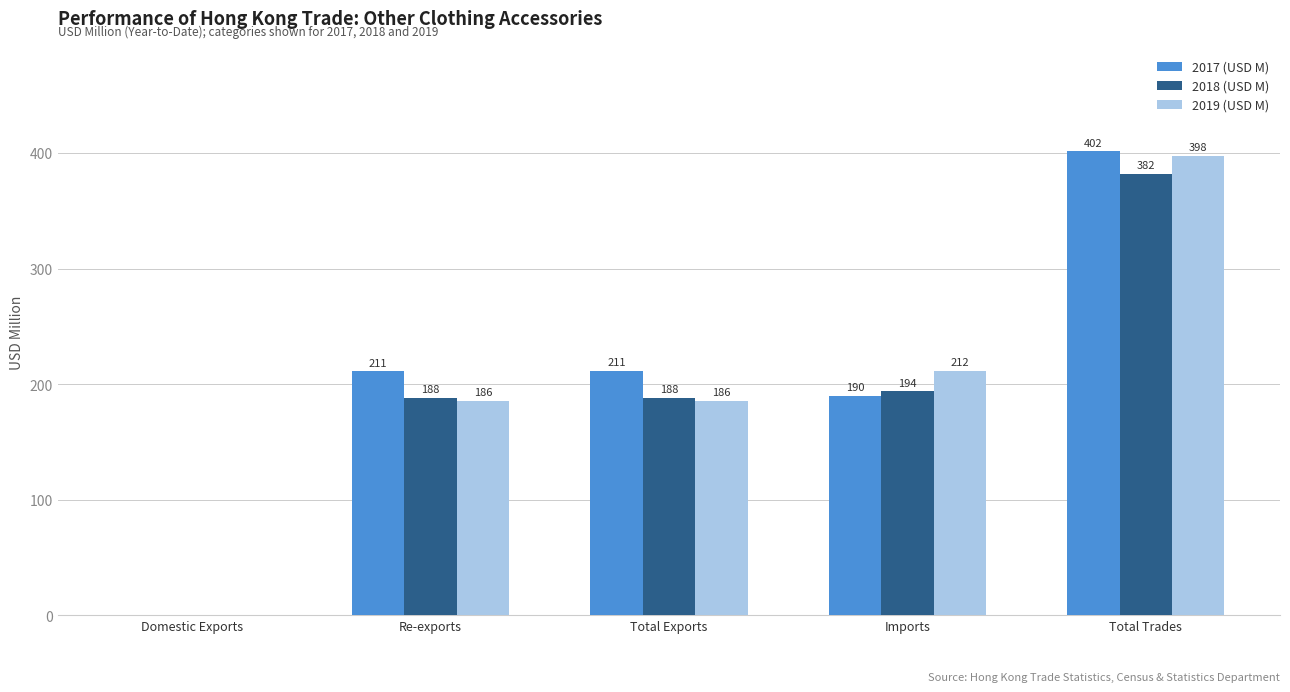

Is it true that 2017 (USD M) equals 211.2 at Re-exports?

True